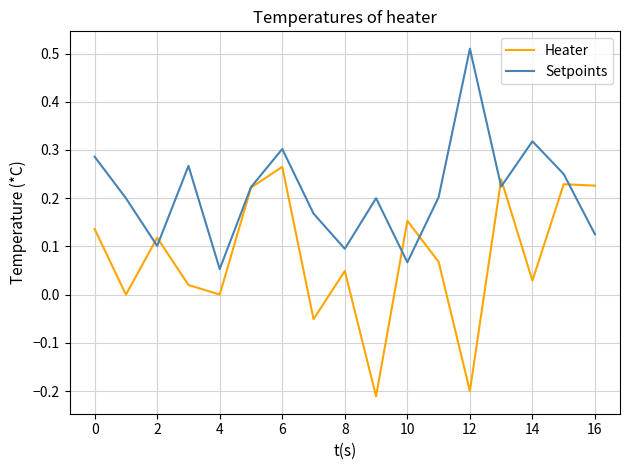

Which series has the largest total across all categories?

Setpoints